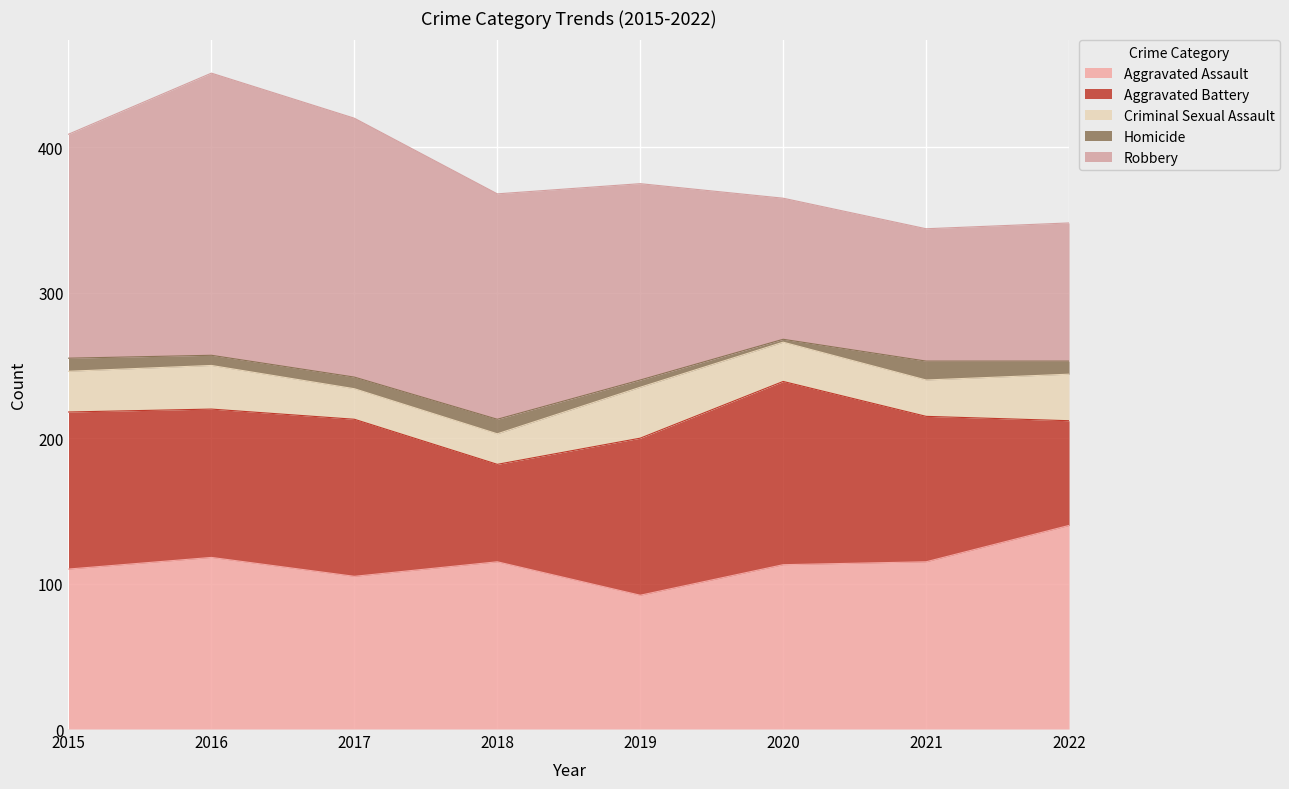

How many interior local peaks does the Criminal Sexual Assault series have?

2